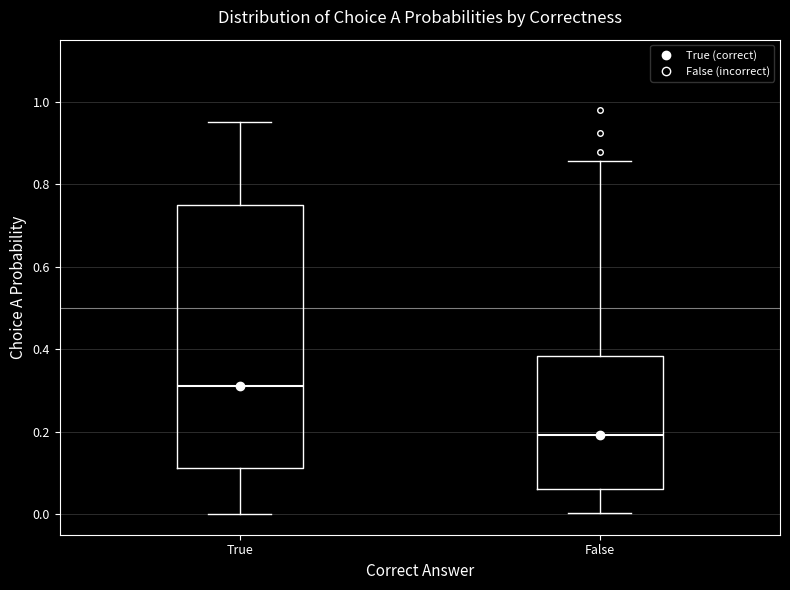

Where does the upper whisker of the box for False end on the y-axis? The values are not printed on the chart, so give them approximately, as read against the axis.

0.86